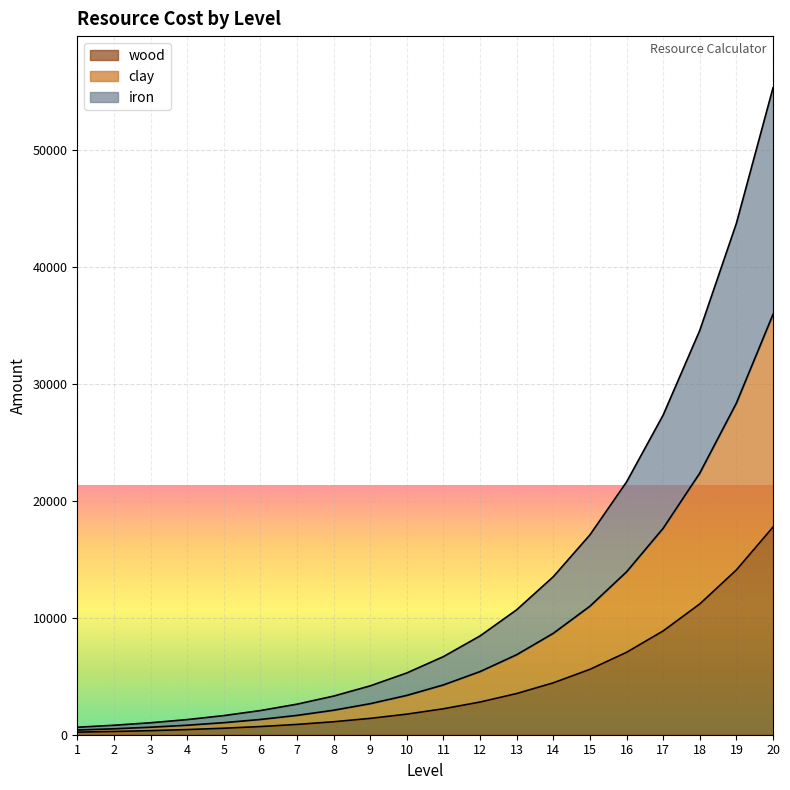

Rank the series by their average value, from highest to lowest.

iron, clay, wood